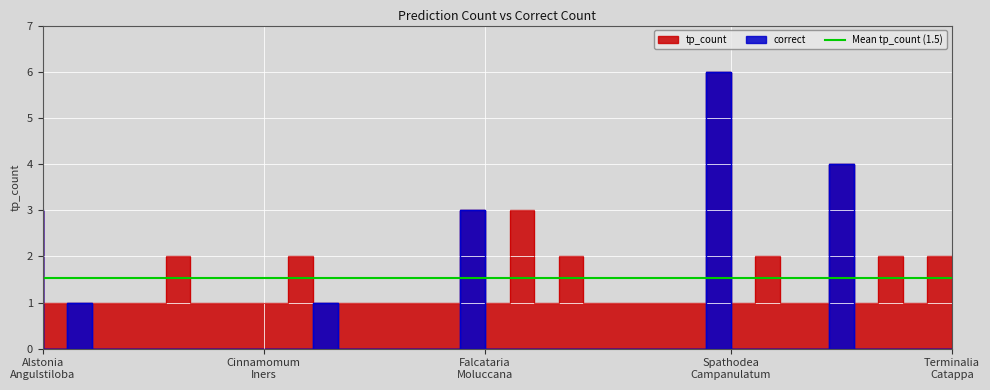

What is the spread (max minus min) of values at 15?

1